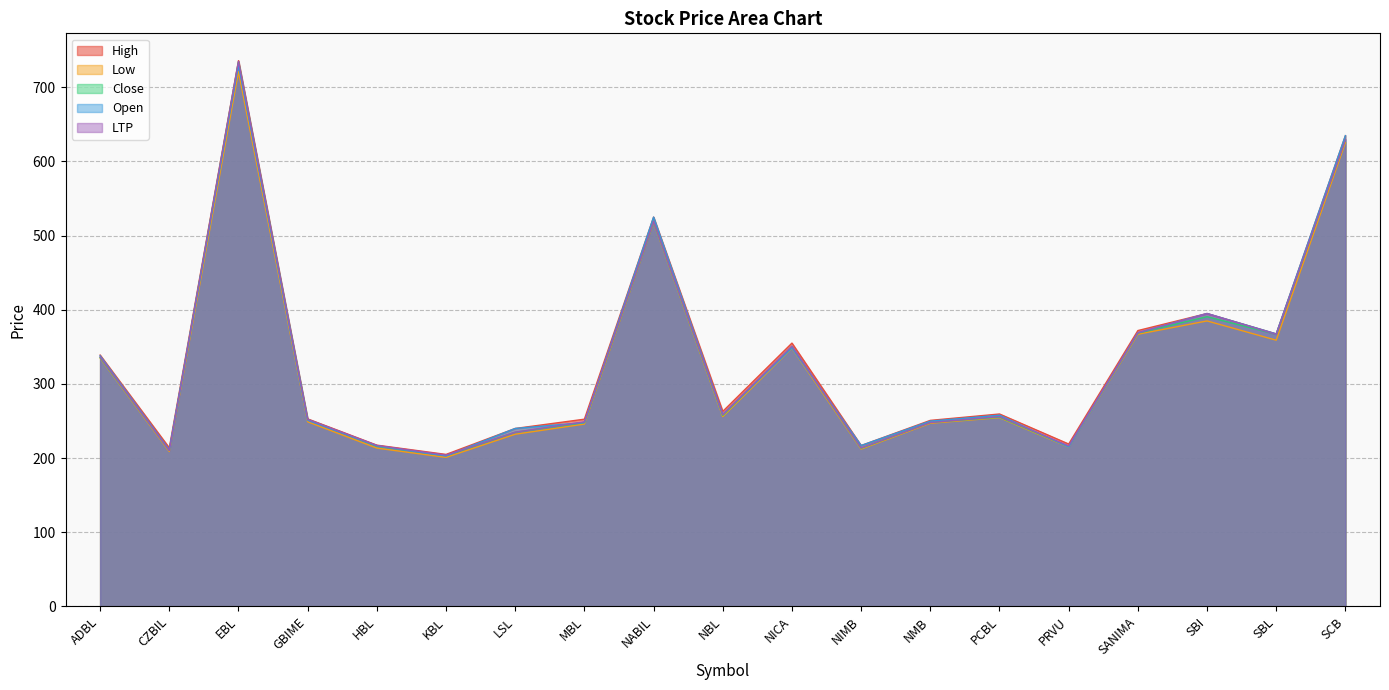

Reading left to right, transcribe all the data shown in this chart.

High: 339.0	213.8	736.0	252.9	217.5	205.0	240.0	252.5	525.0	263.0	355.1	217.0	250.9	259.5	219.0	372.0	395.0	367.5	634.8
Low: 335.0	208.9	721.0	249.0	213.5	201.0	232.2	245.9	518.0	256.0	348.1	212.2	247.0	254.6	214.9	367.0	385.0	359.0	625.5
Close: 335.7	210.4	734.5	252.0	216.1	203.4	234.9	248.1	518.8	257.7	350.6	213.3	248.1	255.3	215.8	368.6	390.7	367.0	629.3
Open: 338.0	211.0	730.0	251.1	216.8	203.0	240.0	248.0	525.0	259.0	348.5	217.0	249.9	257.9	215.0	369.1	395.0	367.5	634.8
LTP: 336.5	210.3	735.0	252.3	217.0	204.0	235.0	249.0	519.0	258.7	351.0	213.7	248.0	256.0	216.5	369.1	394.9	367.0	629.3